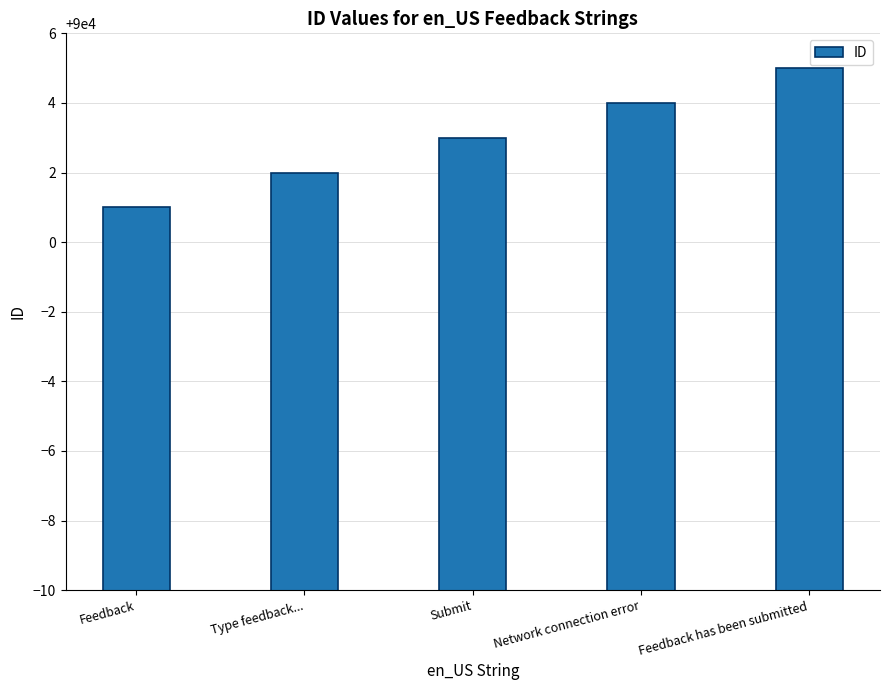

Rank the categories by value from highest to lowest.

Feedback has been submitted, Network connection error, Submit, Type feedback..., Feedback